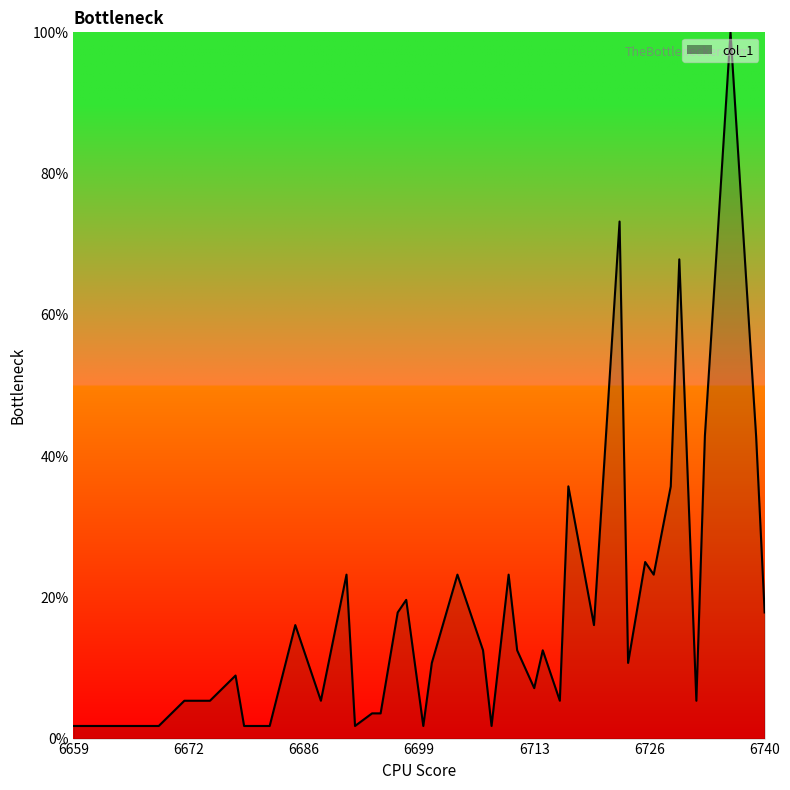

How many points are lower than both their immediate neighbors (excluding endpoints)?

10